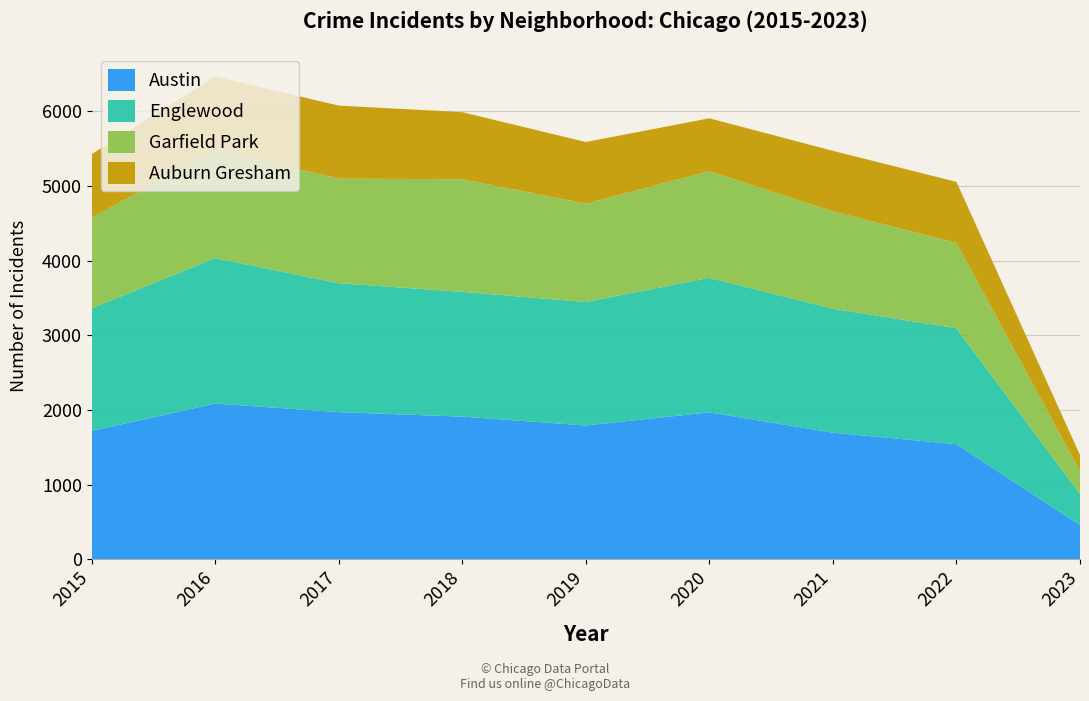

Reading right to left, list all the values displayed in this chart.

Austin: 458	1541	1696	1968	1792	1911	1971	2086	1719
Englewood: 415	1554	1660	1802	1654	1671	1727	1948	1642
Garfield Park: 308	1142	1304	1429	1317	1509	1401	1449	1214
Auburn Gresham: 215	818	811	708	826	898	978	983	852